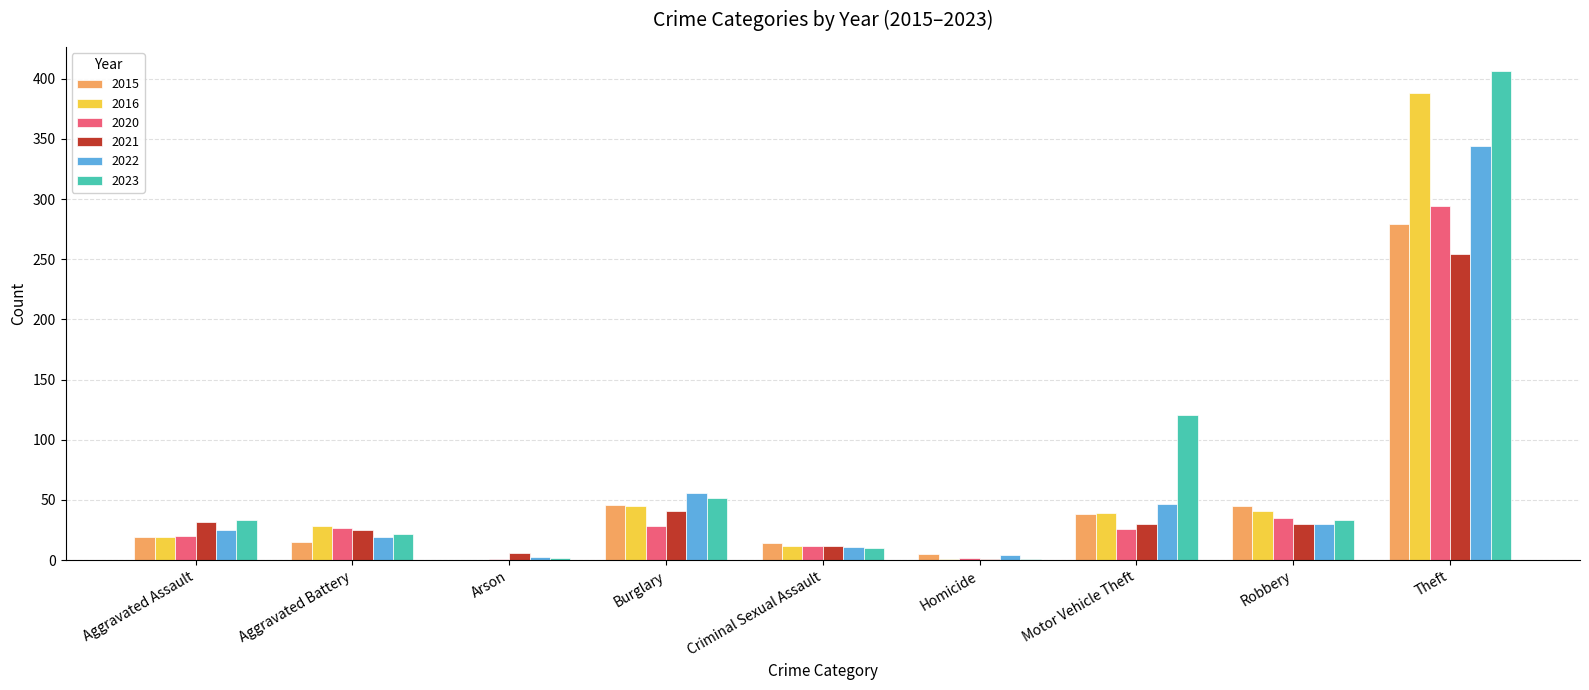

Which series changed the most between Motor Vehicle Theft and Robbery?

2023